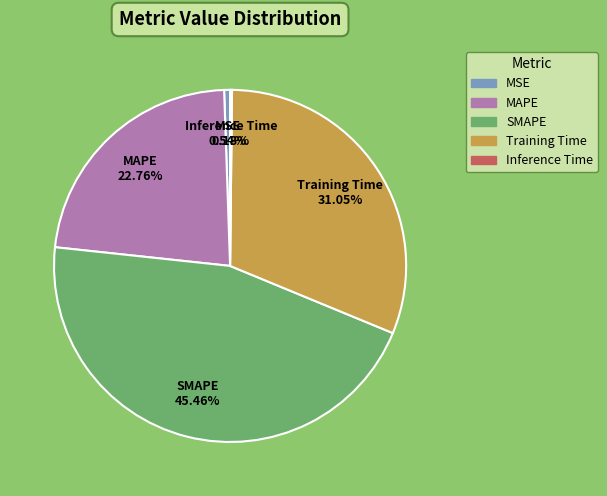

Is Training Time the majority of the pie?

No